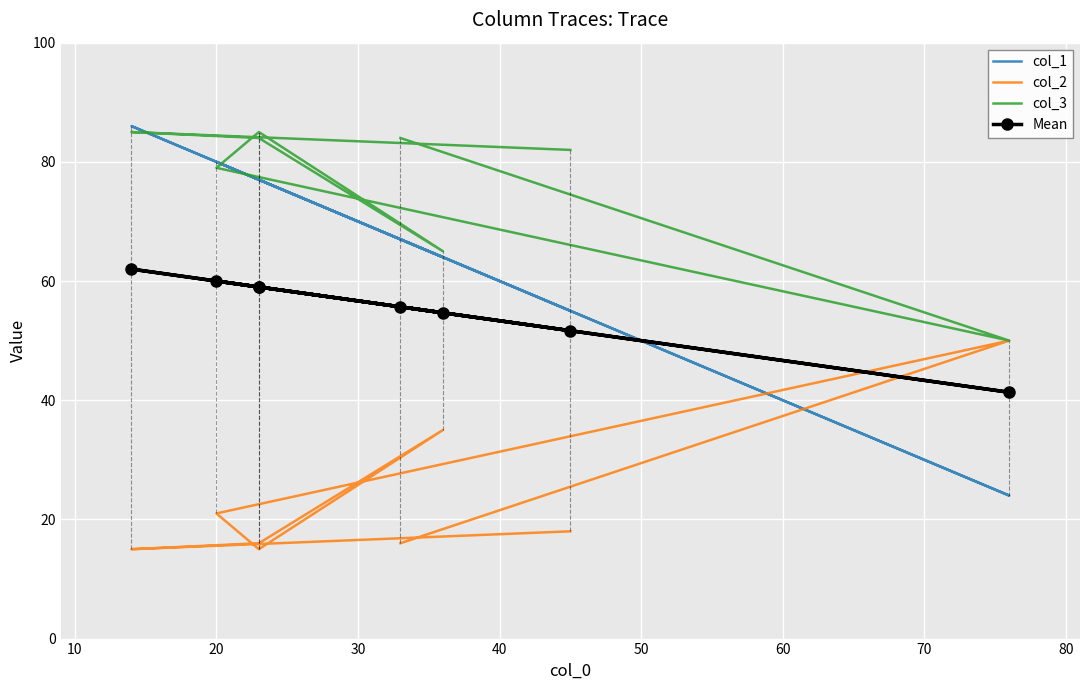

How many values in the col_2 series exceed 18?

3